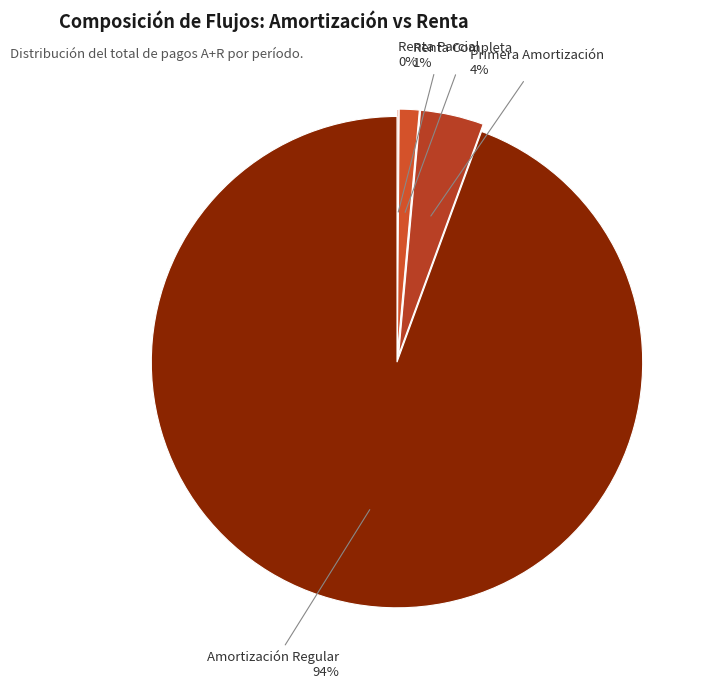

Is there a majority slice in this chart?

Yes